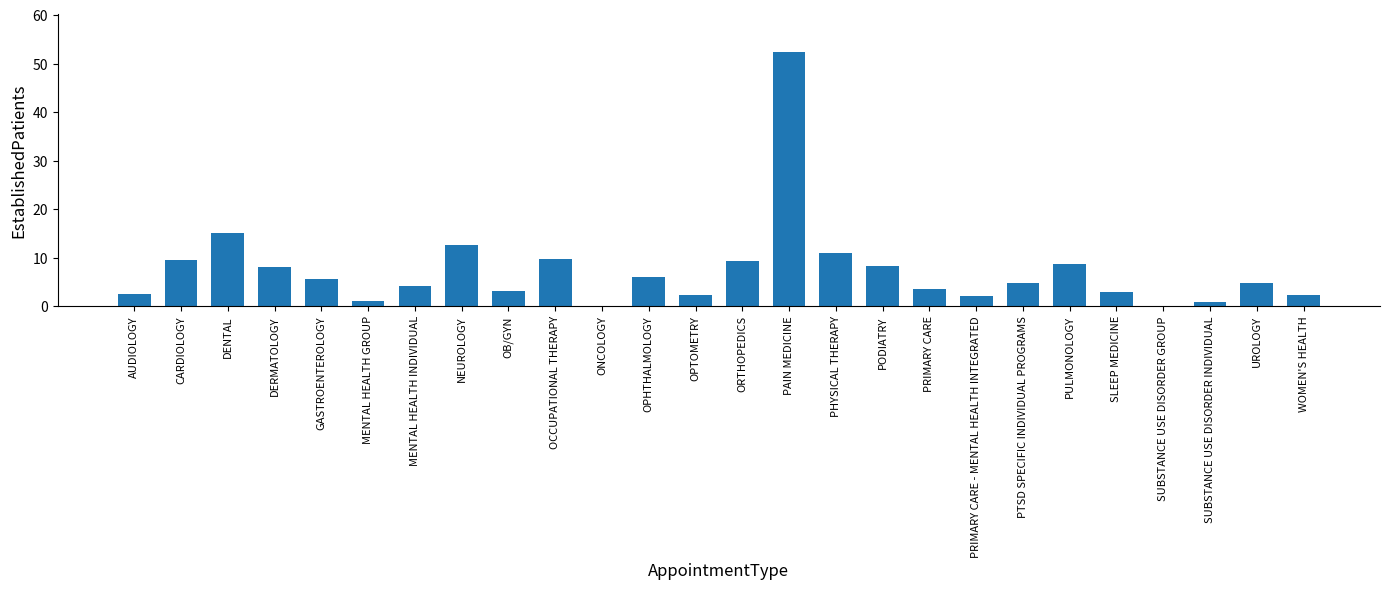

Which has a higher value, SUBSTANCE USE DISORDER GROUP or PTSD SPECIFIC INDIVIDUAL PROGRAMS?

PTSD SPECIFIC INDIVIDUAL PROGRAMS